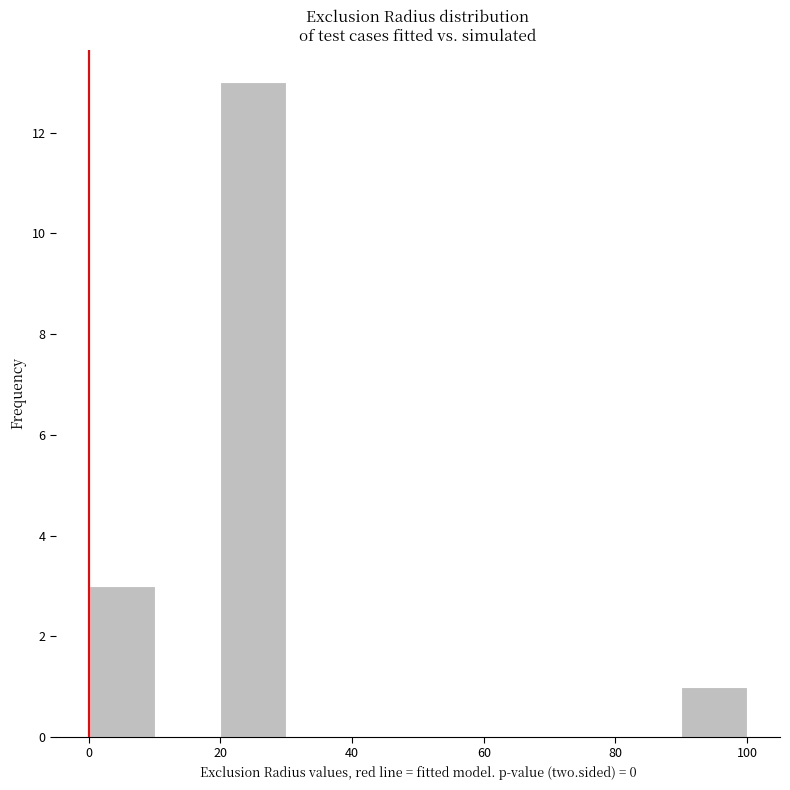

Reading left to right, transcribe this chart: for each bar, give the range it covers on the x-axis and its height. The values are not printed on the chart, so give them approximately, as read against the axis.

0 to 10: 3
10 to 20: 0
20 to 30: 13
30 to 40: 0
40 to 50: 0
50 to 60: 0
60 to 70: 0
70 to 80: 0
80 to 90: 0
90 to 100: 1